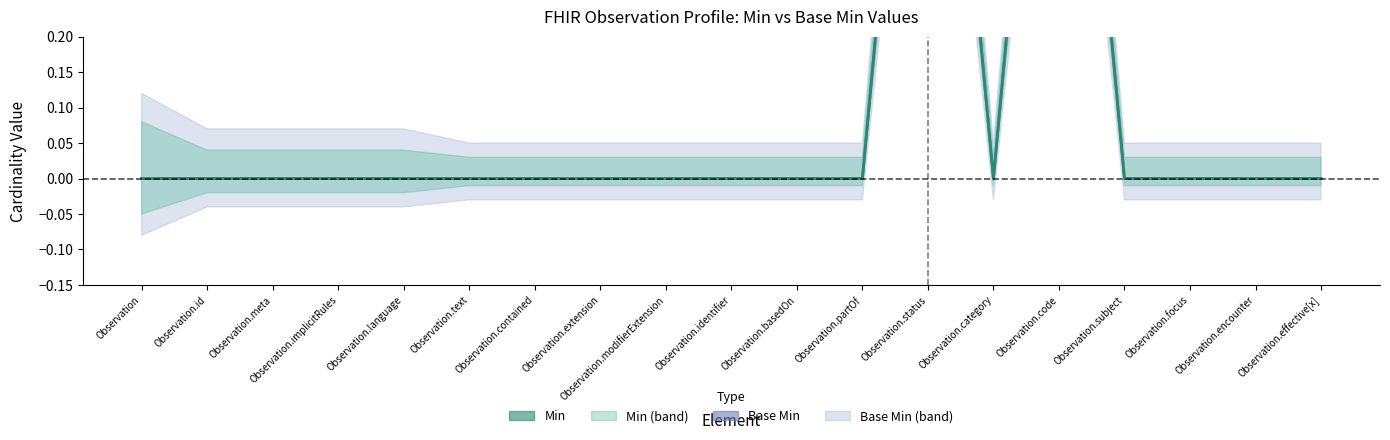

How many interior local peaks does the Base Min (center) series have?

2